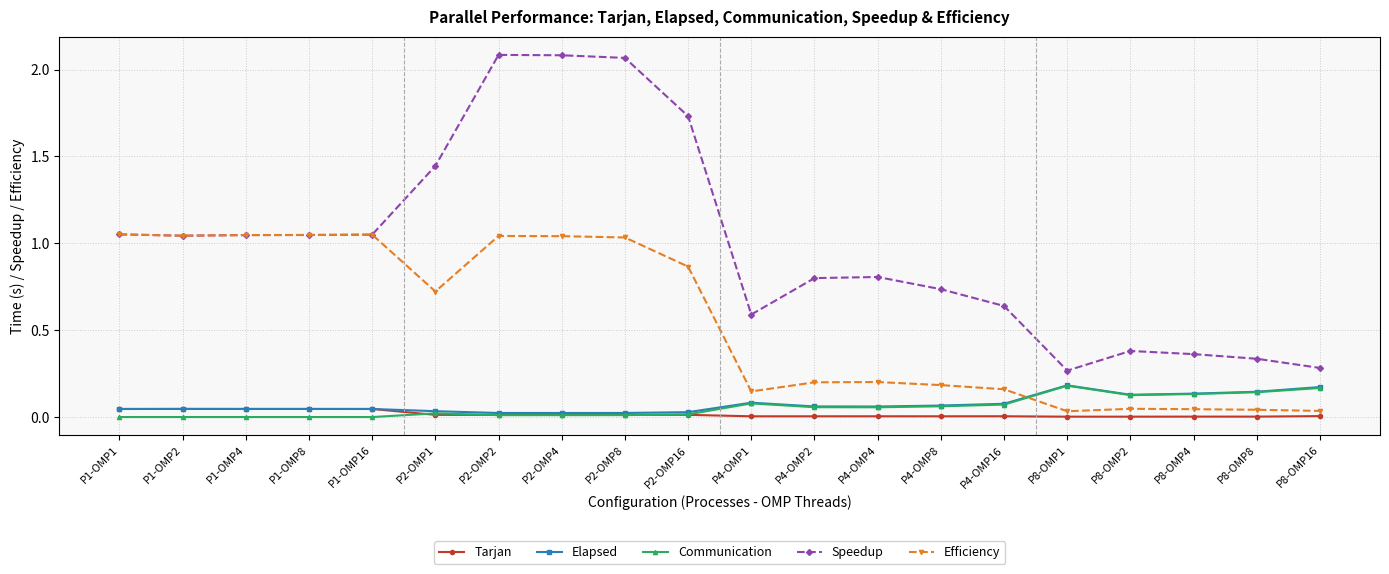

True or false: Tarjan has more than 0 interior local peaks.

True